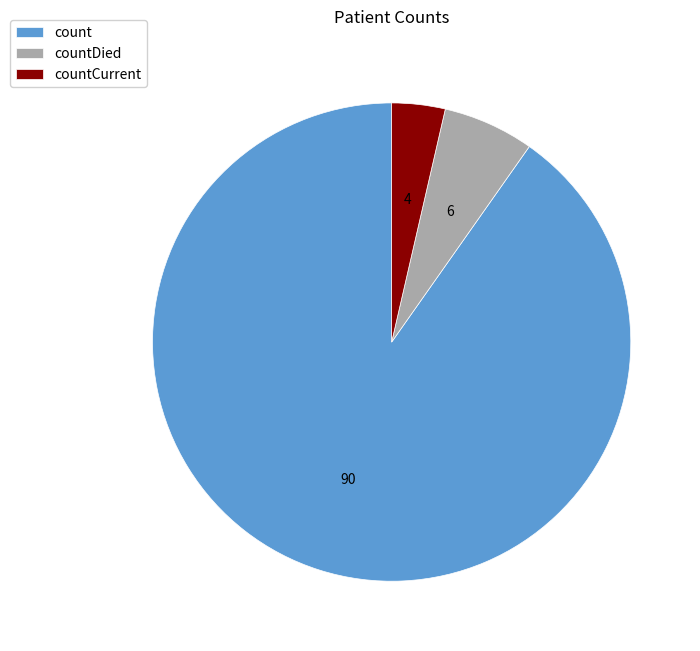

Do countDied and count together represent more than half of the pie?

Yes